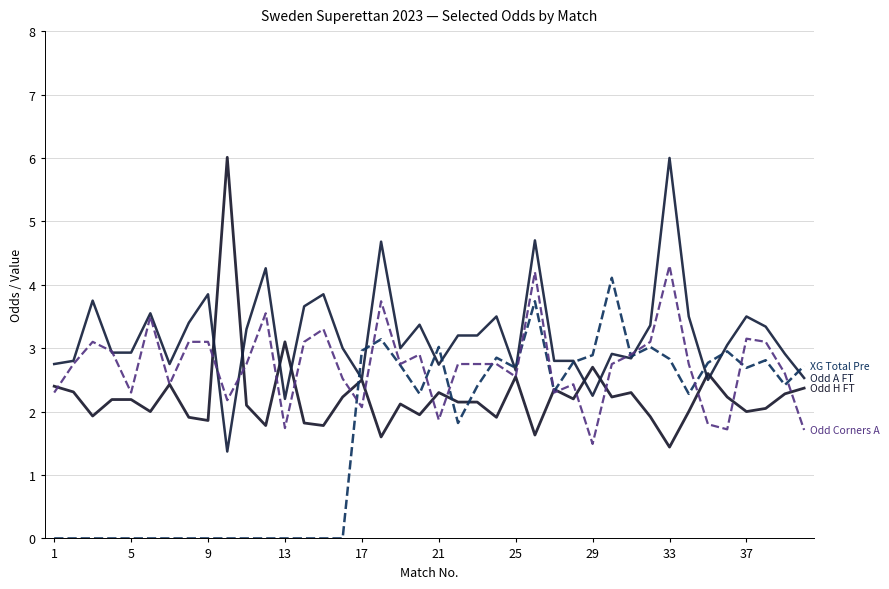

The value of Odd A FT at 37 is 1.7. True or false?

False